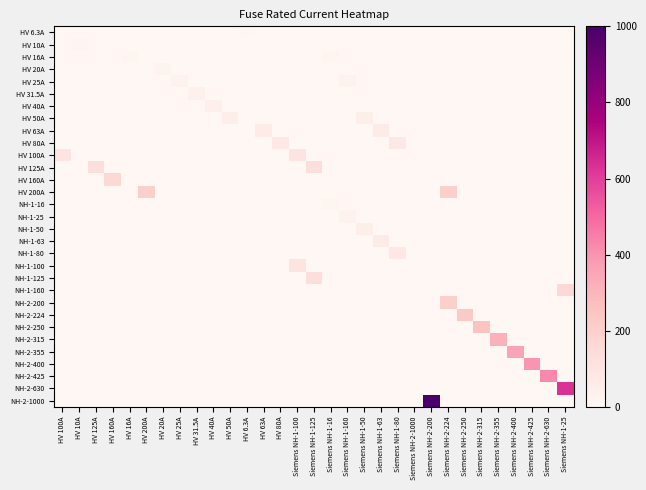

Between HV 160A and Siemens NH-2-224, which is larger?

HV 160A